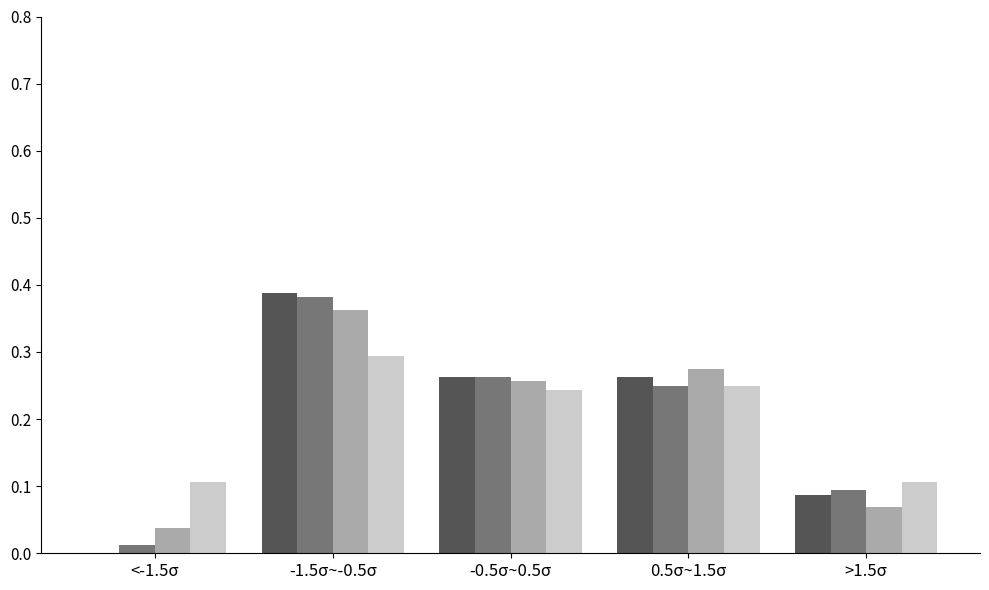

At which category is the sum across all series the highest?

-1.5σ~-0.5σ